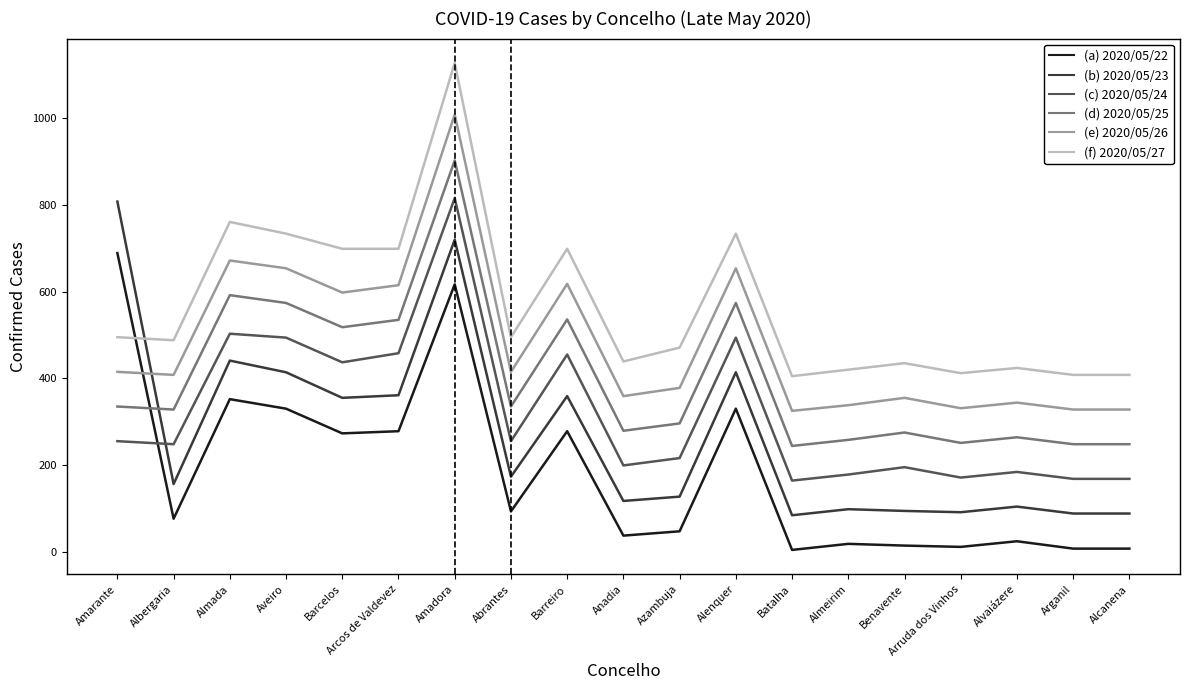

What is the difference between the highest and lowest values at Amadora?

511